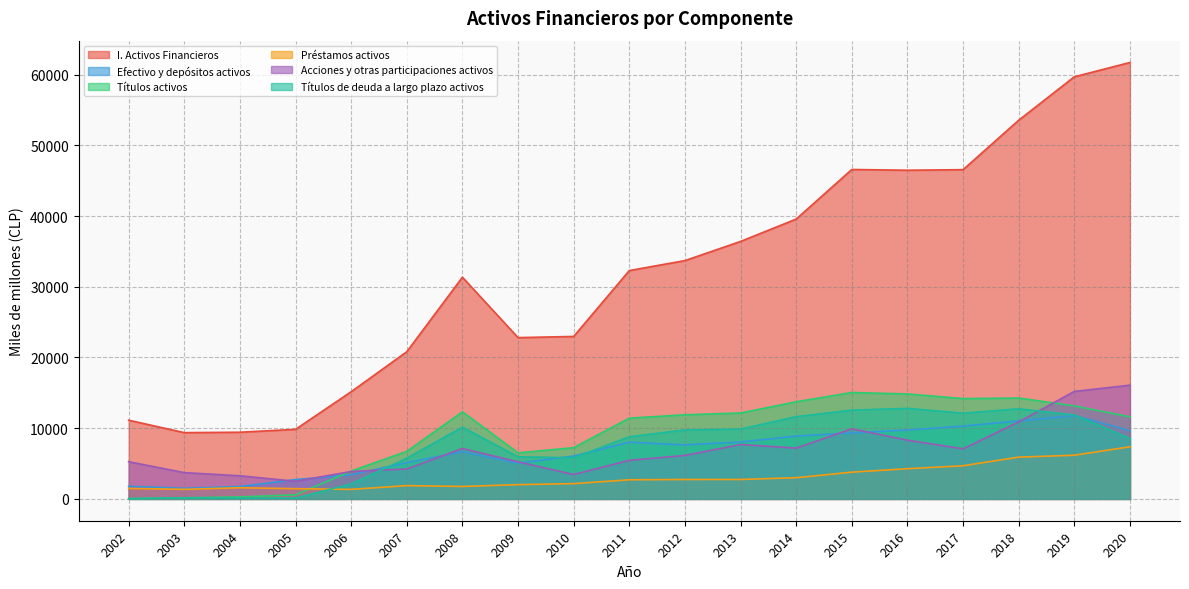

Reading left to right, extract all data points from this chart.

I. Activos Financieros: 2002=11127	2003=9370	2004=9428	2005=9837	2006=15155	2007=20810	2008=31345	2009=22805	2010=22971	2011=32286	2012=33695	2013=36404	2014=39567	2015=46577	2016=46473	2017=46551	2018=53540	2019=59682	2020=61705
Efectivo y depósitos activos: 2002=1792	2003=1503	2004=1748	2005=2734	2006=3417	2007=5120	2008=6668	2009=5056	2010=6058	2011=8017	2012=7635	2013=8047	2014=8887	2015=9327	2016=9738	2017=10294	2018=11027	2019=11780	2020=9641
Títulos activos: 2002=32	2003=155	2004=283	2005=576	2006=3937	2007=6724	2008=12314	2009=6515	2010=7245	2011=11416	2012=11898	2013=12147	2014=13735	2015=15041	2016=14840	2017=14186	2018=14262	2019=13154	2020=11605
Préstamos activos: 2002=1479	2003=1356	2004=1579	2005=1449	2006=1348	2007=1881	2008=1761	2009=2020	2010=2162	2011=2703	2012=2746	2013=2750	2014=2999	2015=3783	2016=4273	2017=4686	2018=5908	2019=6178	2020=7370
Acciones y otras participaciones activos: 2002=5260	2003=3716	2004=3270	2005=2491	2006=3879	2007=4236	2008=7125	2009=5244	2010=3449	2011=5457	2012=6149	2013=7689	2014=7183	2015=9907	2016=8304	2017=7080	2018=10882	2019=15198	2020=16081
Títulos de deuda a largo plazo activos: 2002=32	2003=155	2004=111	2005=119	2006=2114	2007=5749	2008=10144	2009=5955	2010=5829	2011=8786	2012=9753	2013=9868	2014=11634	2015=12549	2016=12805	2017=12118	2018=12739	2019=11868	2020=8545